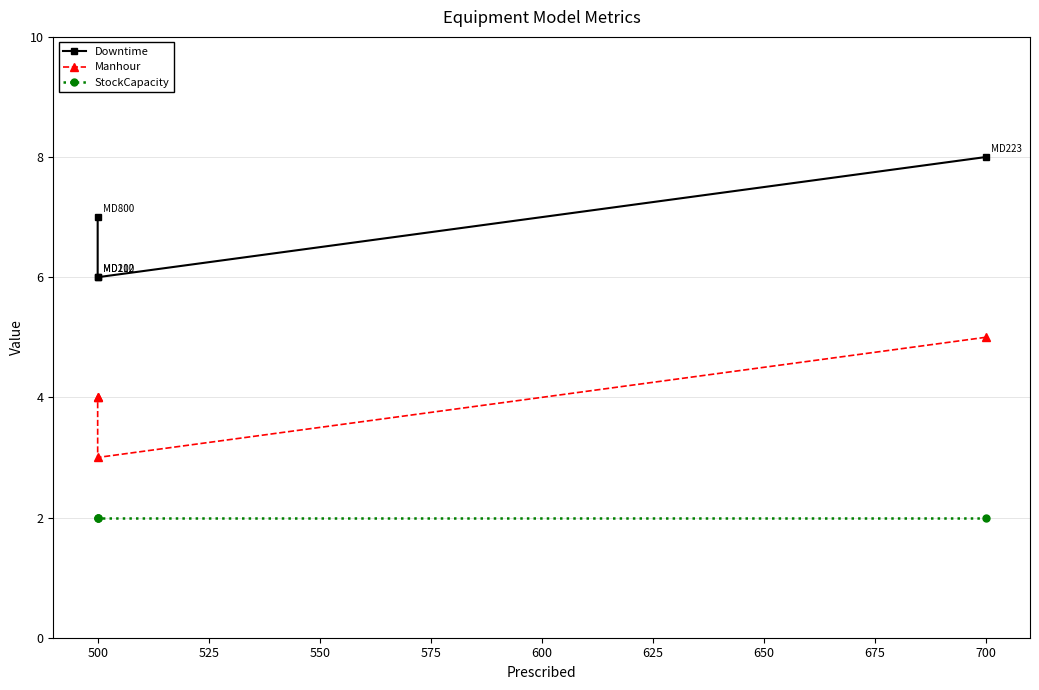

What are all the series names shown in the legend?

Downtime, Manhour, StockCapacity